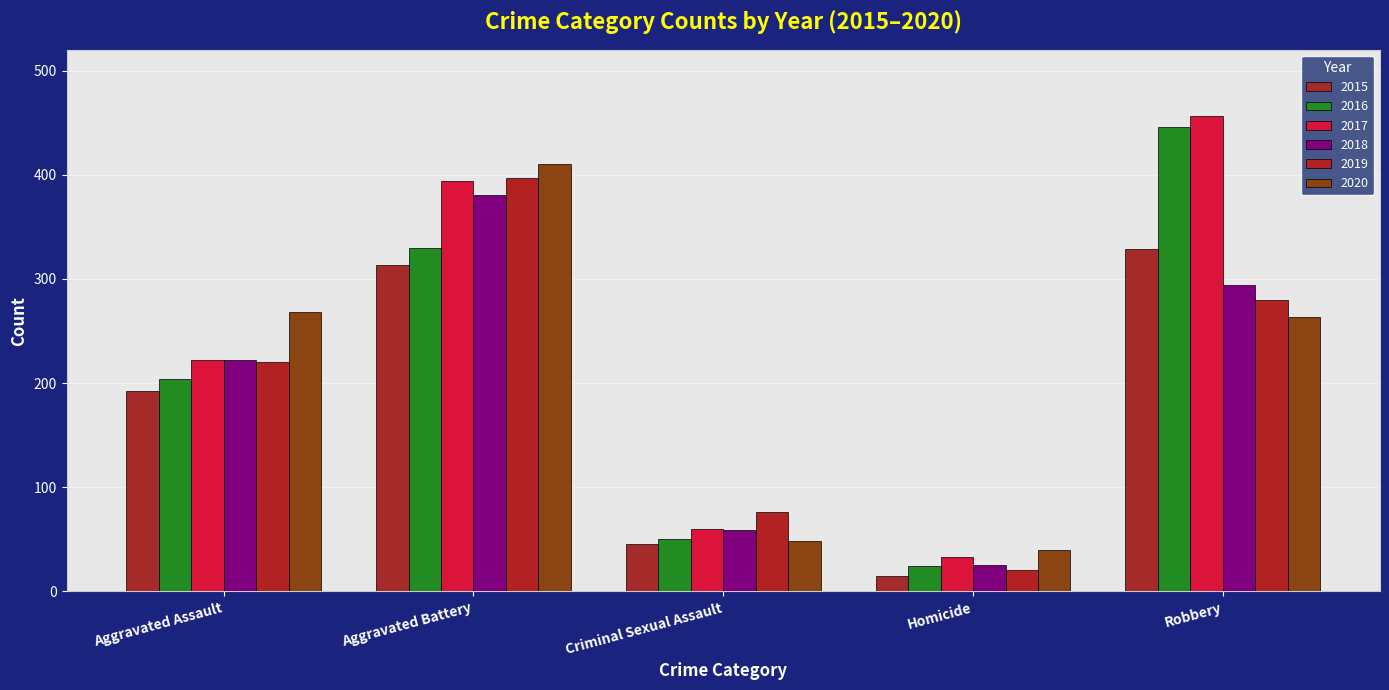

What are all the series names shown in the legend?

2015, 2016, 2017, 2018, 2019, 2020